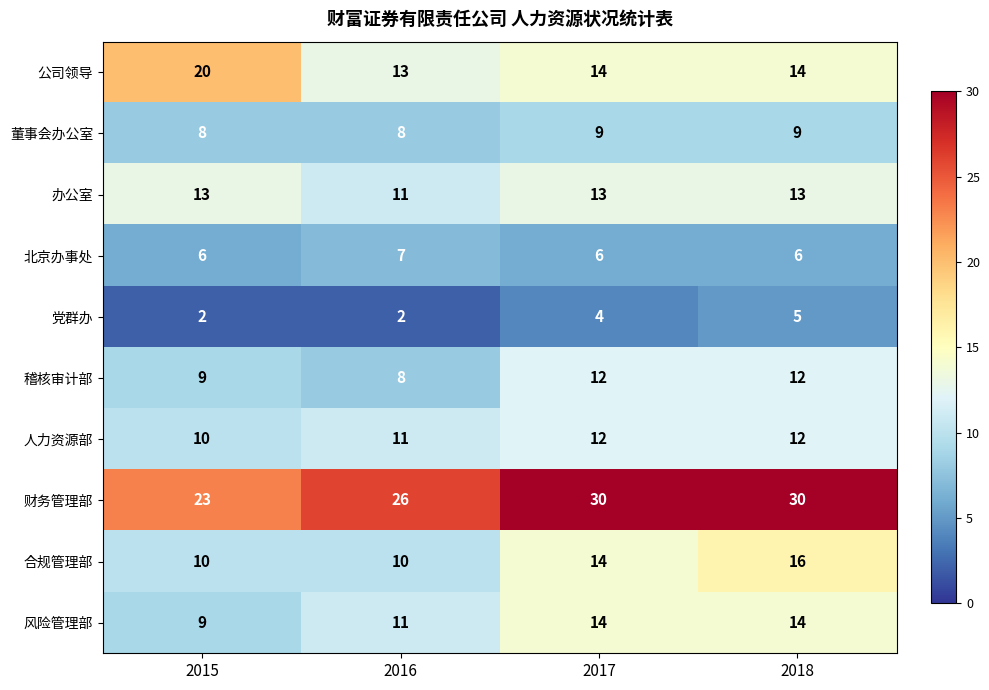

What is the sum of the 风险管理部 values at 2016 and 2017?

25